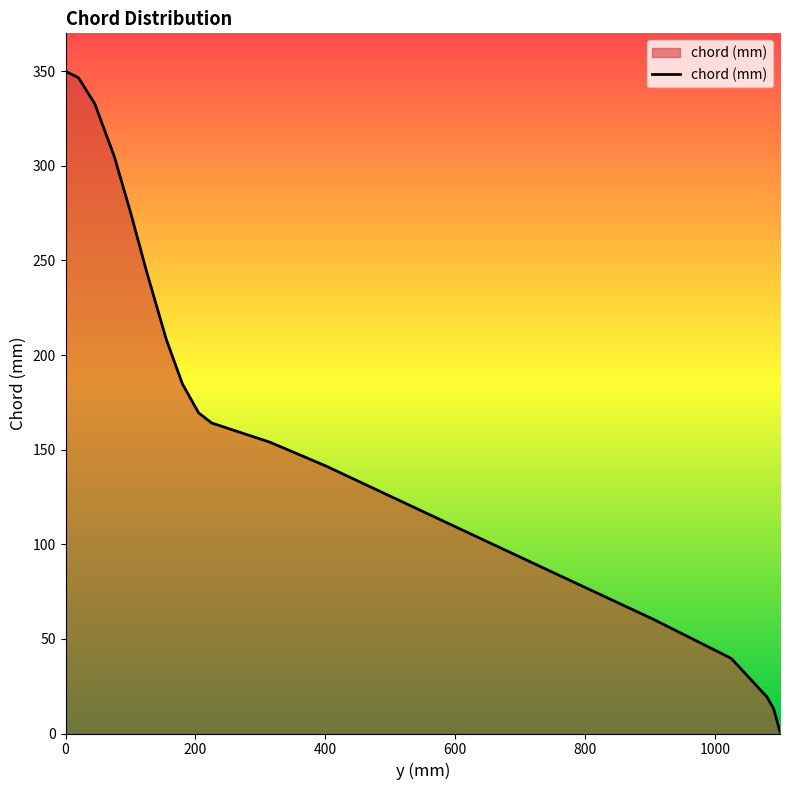

Reading left to right, transcribe all the data shown in this chart.

350.0	346.5	332.8	305.0	275.5	243.9	208.4	184.7	169.4	164.1	153.9	141.5	109.3	85.2	60.2	39.7	19.3	13.3	1.0